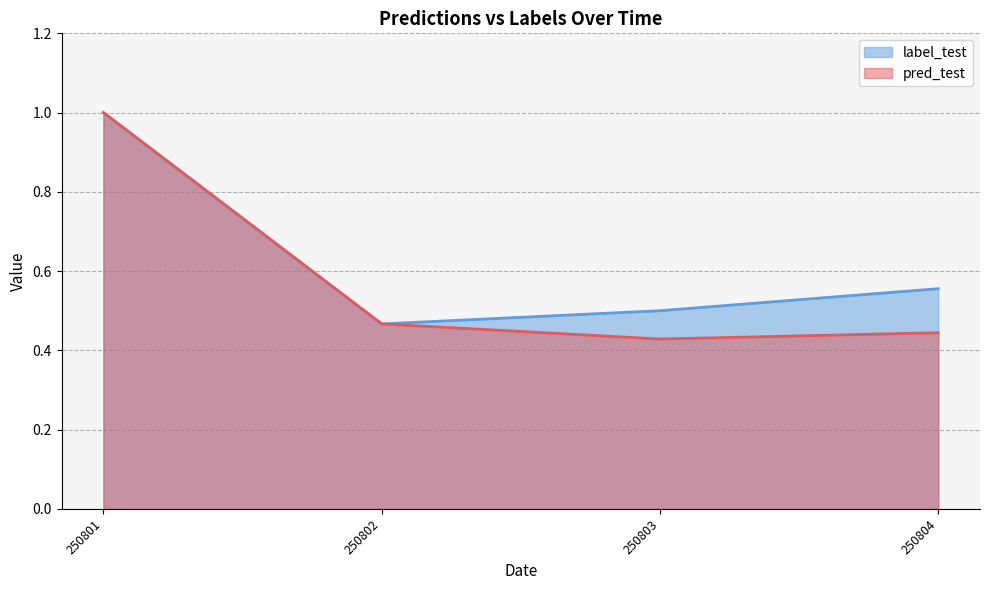

At how many categories does at least one series exceed 0?

4